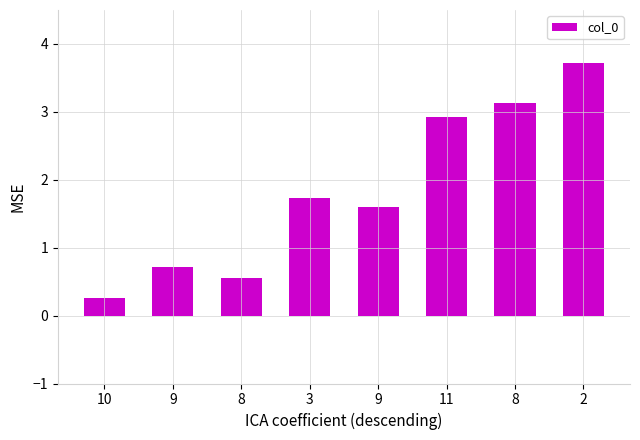

At which category does the chart reach its minimum across all series?

10